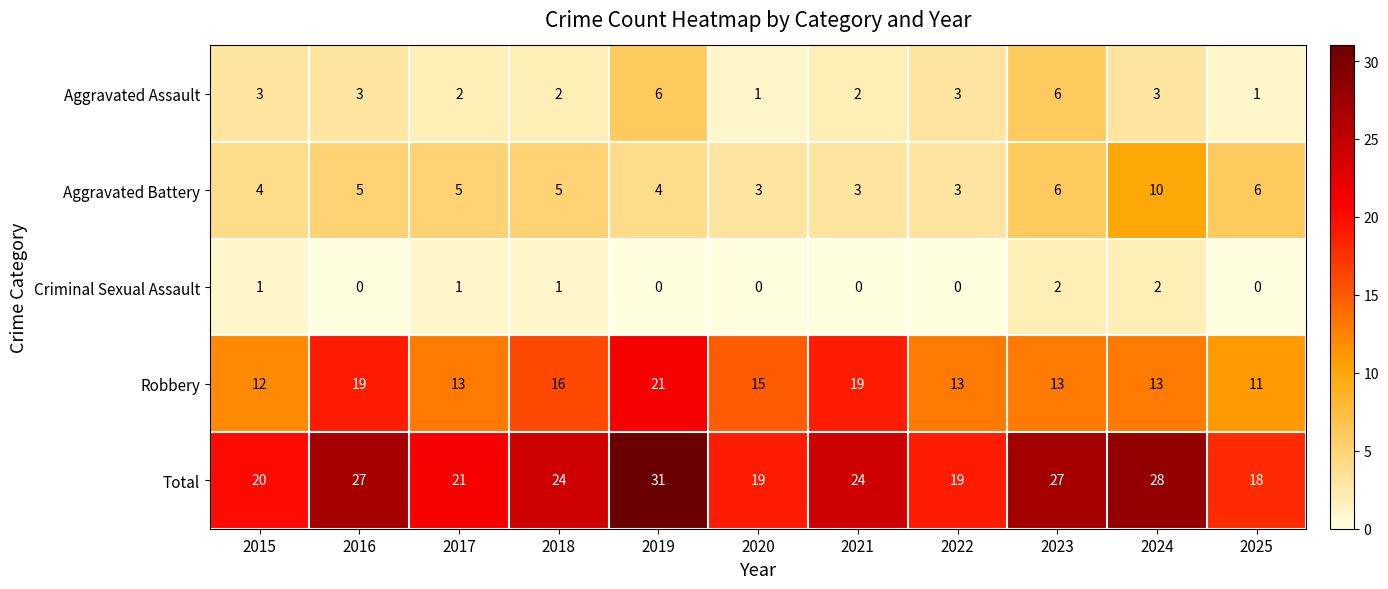

Read the Aggravated Battery value at 2023.

6